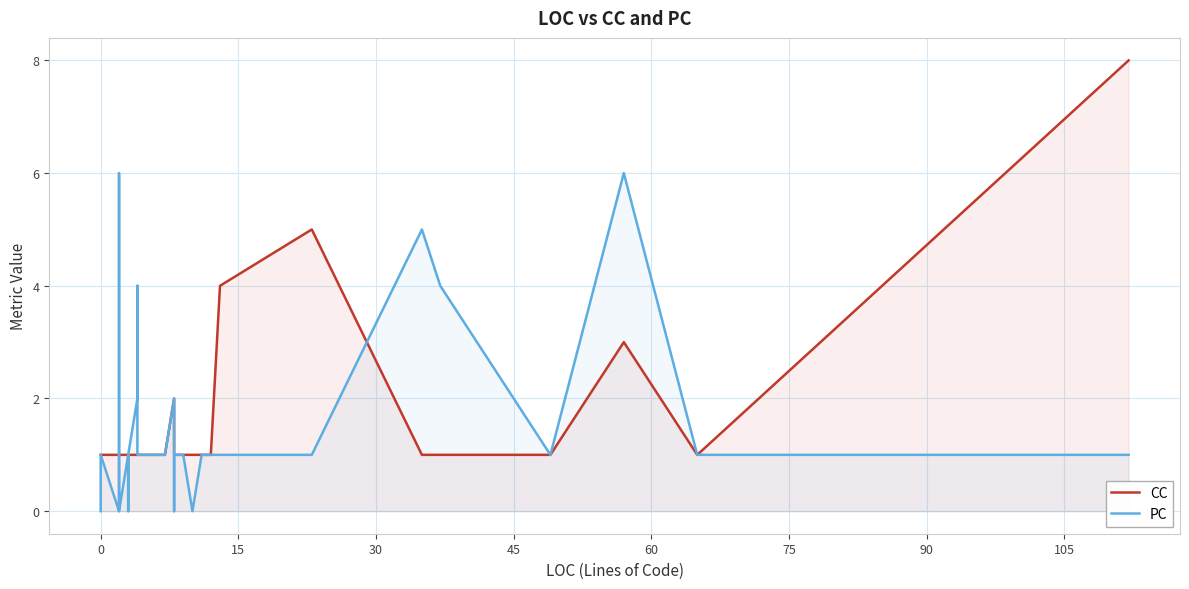

Is the value of CC at 21 greater than the value of PC at 15?

Yes